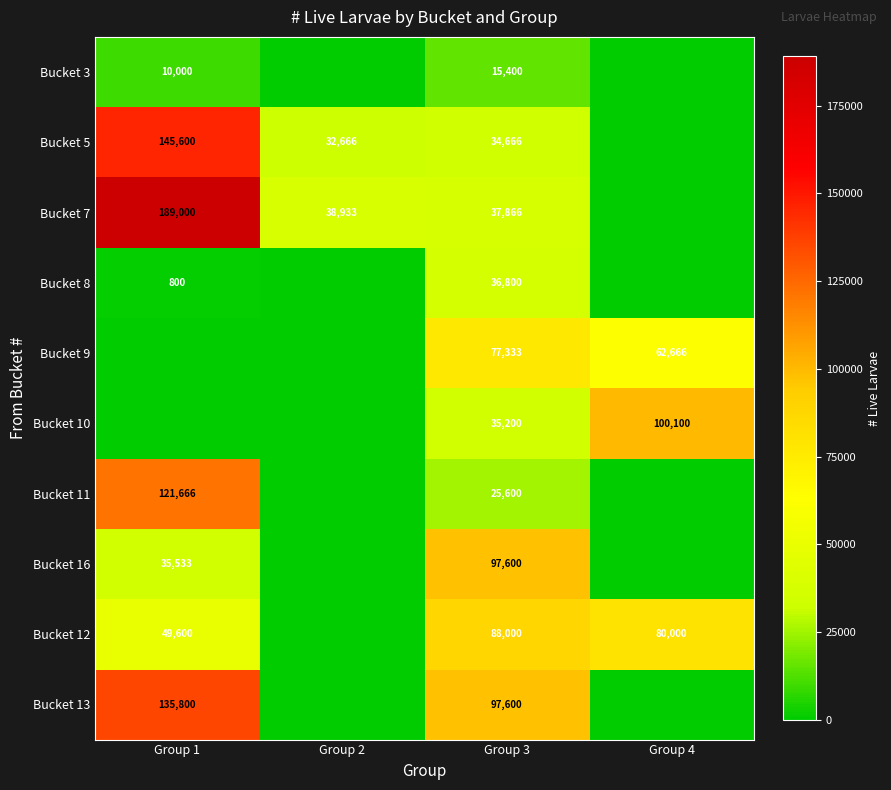

The value of Bucket 5 at Group 2 is 32666. True or false?

True